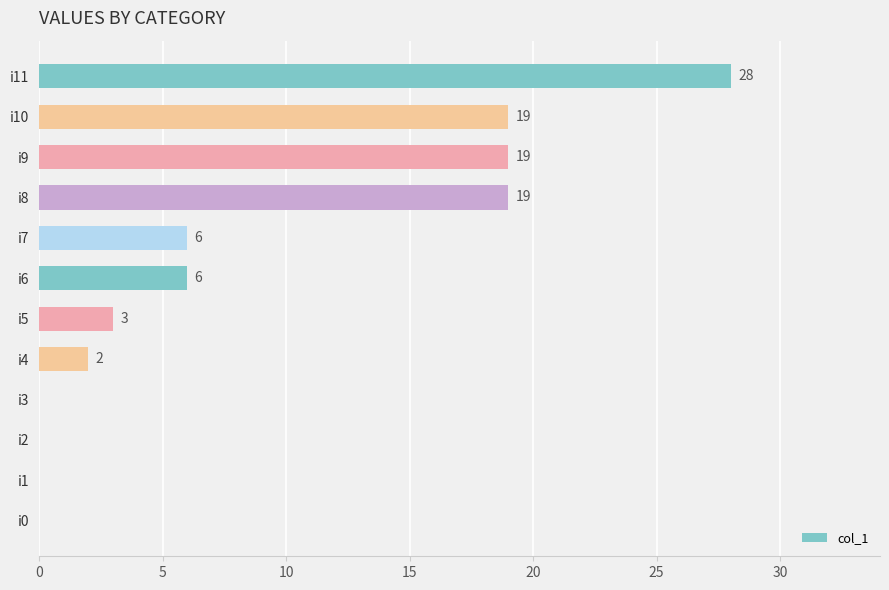

What is the sum of all values?

102